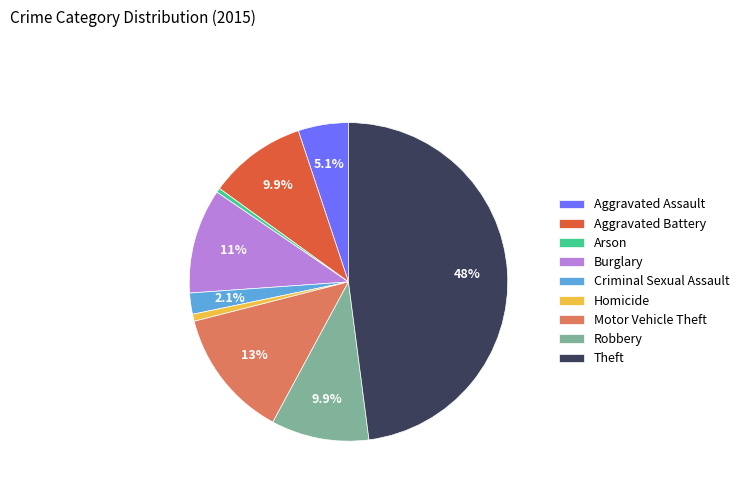

How many segments does this pie chart have?

9